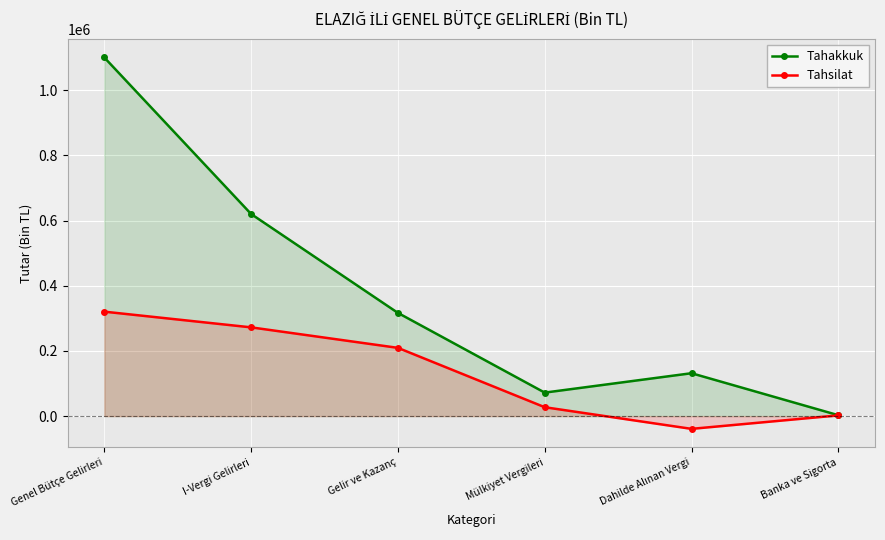

Which series has the widest spread of values?

Tahakkuk